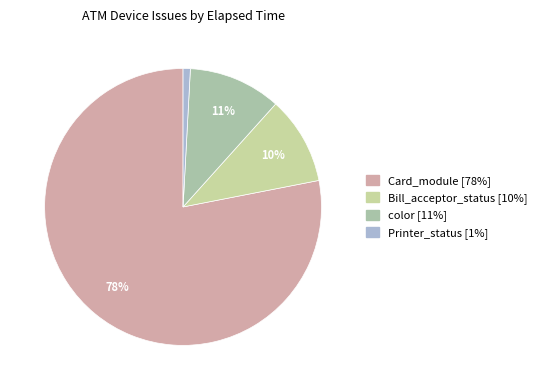

Is there a majority slice in this chart?

Yes